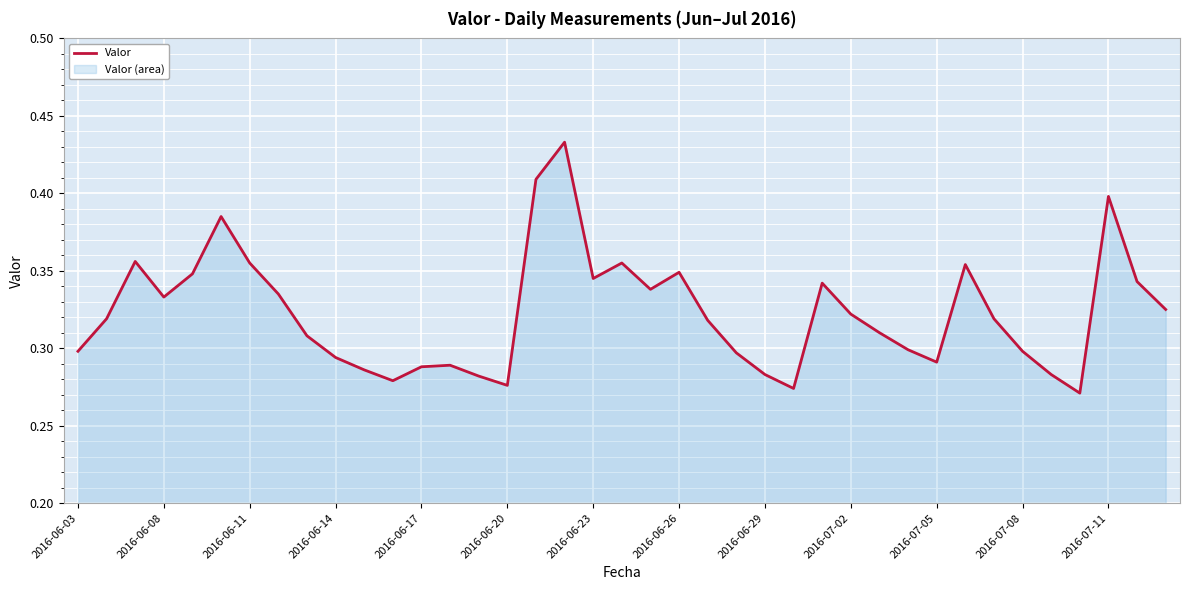

Is it true that the value at 2016-07-02 is 0.5?

False